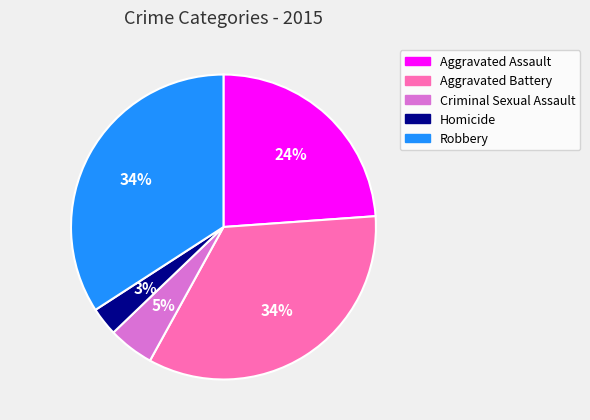

Does Robbery represent more than half of the total?

No